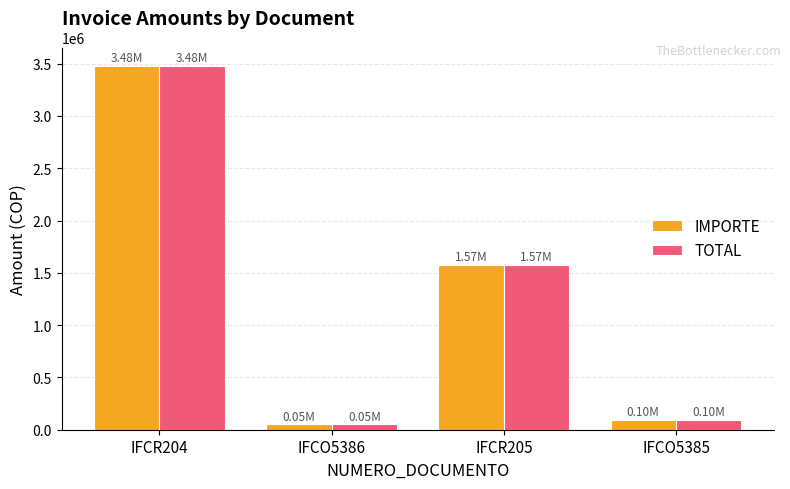

At how many categories does at least one series exceed 3219451?

1